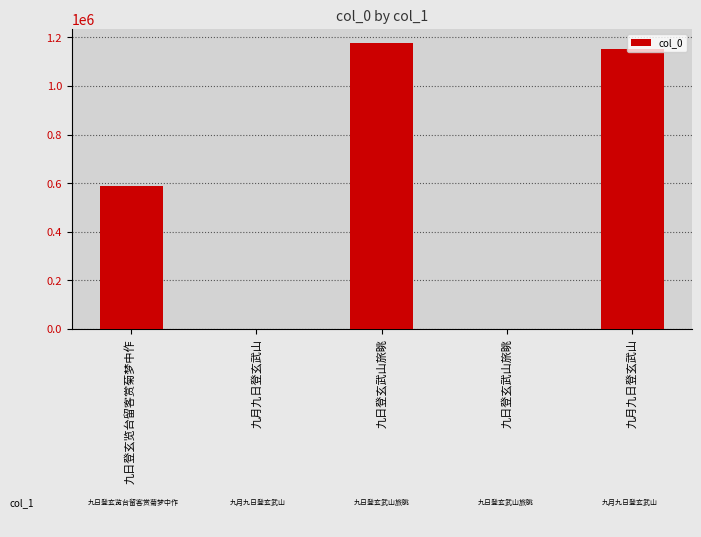

Reading left to right, extract all data points from this chart.

九日登玄览台留客赏菊梦中作=588677	九月九日登玄武山=577	九日登玄武山旅眺=1176031	九日登玄武山旅眺=1377	九月九日登玄武山=1154120